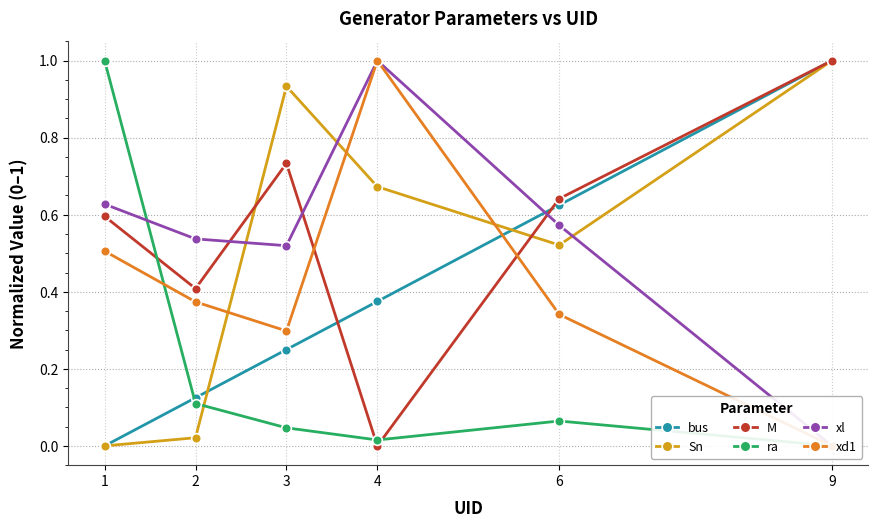

Rank the series by their maximum value, from lowest to highest.

bus, Sn, M, ra, xl, xd1